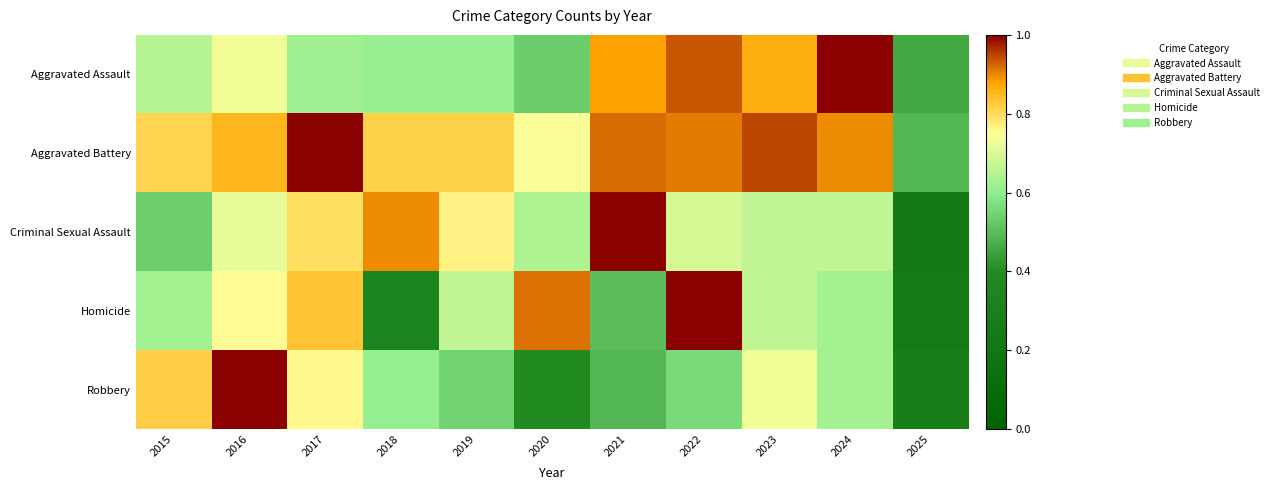

Reading left to right, extract all data points from this chart.

Aggravated Assault: 2015=0.7	2016=0.7	2017=0.6	2018=0.6	2019=0.6	2020=0.5	2021=0.9	2022=0.9	2023=0.9	2024=1.0	2025=0.5
Aggravated Battery: 2015=0.8	2016=0.9	2017=1.0	2018=0.8	2019=0.8	2020=0.7	2021=0.9	2022=0.9	2023=0.9	2024=0.9	2025=0.5
Criminal Sexual Assault: 2015=0.5	2016=0.7	2017=0.8	2018=0.9	2019=0.8	2020=0.6	2021=1.0	2022=0.7	2023=0.7	2024=0.7	2025=0.2
Homicide: 2015=0.6	2016=0.8	2017=0.8	2018=0.3	2019=0.7	2020=0.9	2021=0.5	2022=1.0	2023=0.7	2024=0.6	2025=0.2
Robbery: 2015=0.8	2016=1.0	2017=0.8	2018=0.6	2019=0.5	2020=0.4	2021=0.5	2022=0.6	2023=0.7	2024=0.6	2025=0.3